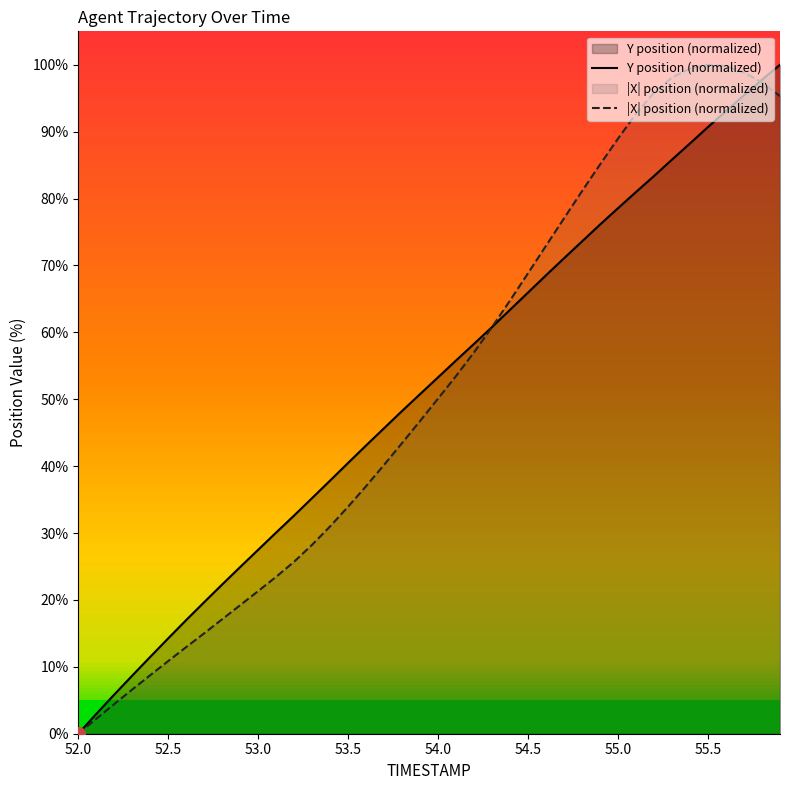

Which category has the lowest value in the |X| position (normalized) series?

52.0